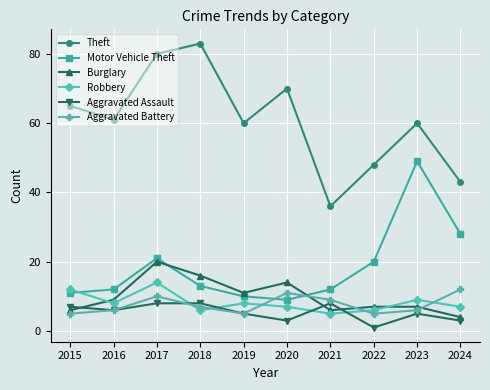

At how many categories does at least one series exceed 44?

8